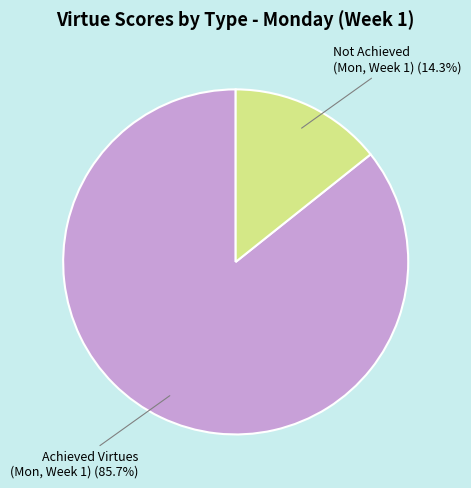

Does any single category account for the majority?

Yes